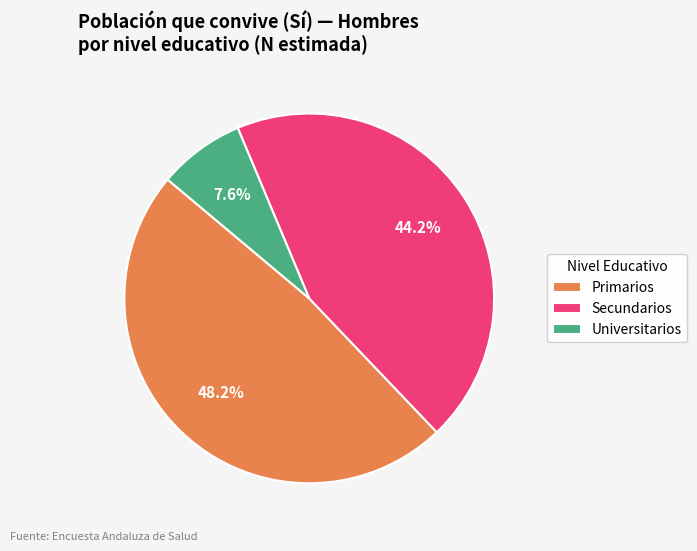

How many segments does this pie chart have?

3